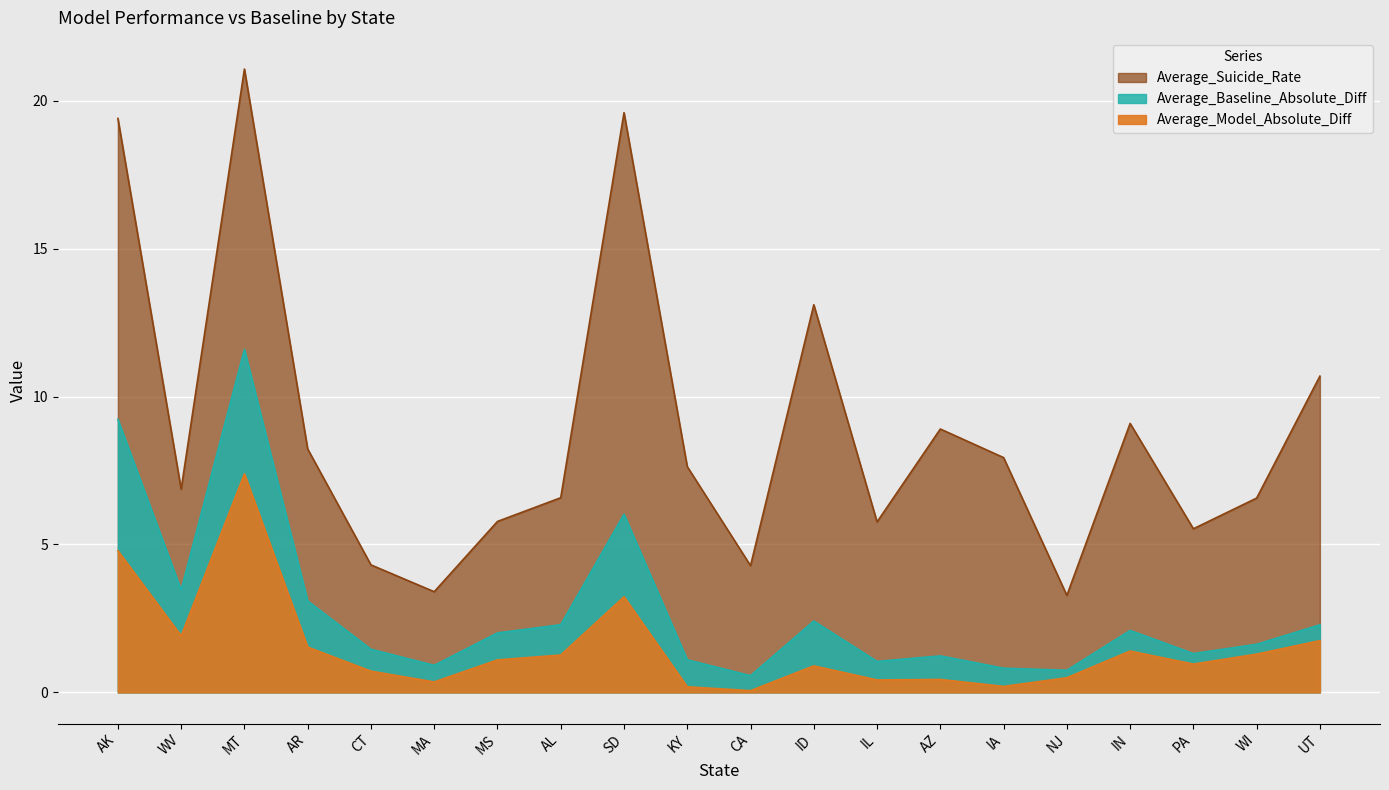

What value does the Average_Model_Absolute_Diff series have at KY?

0.2